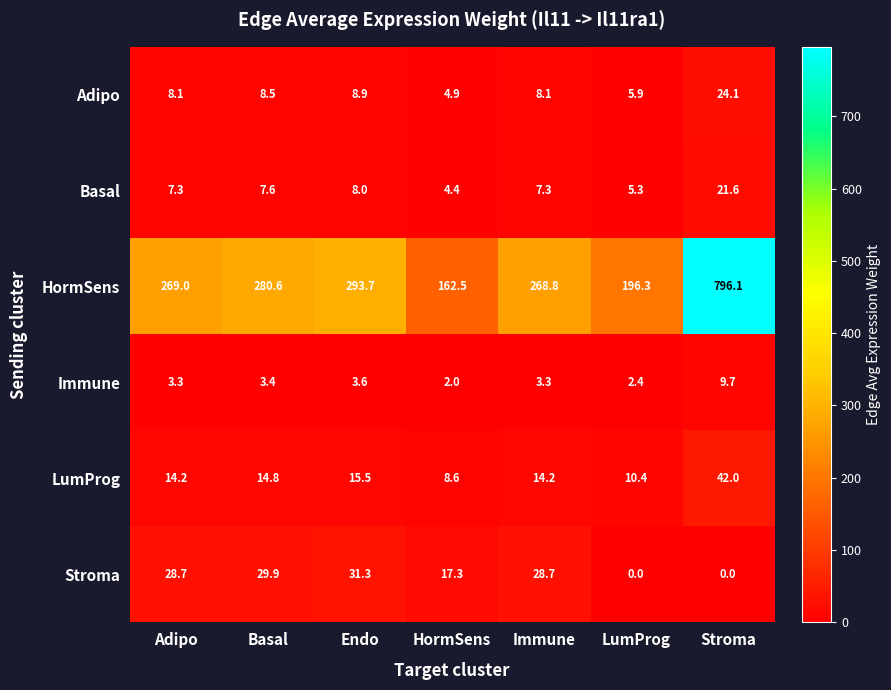

What is the greatest value displayed?

796.1